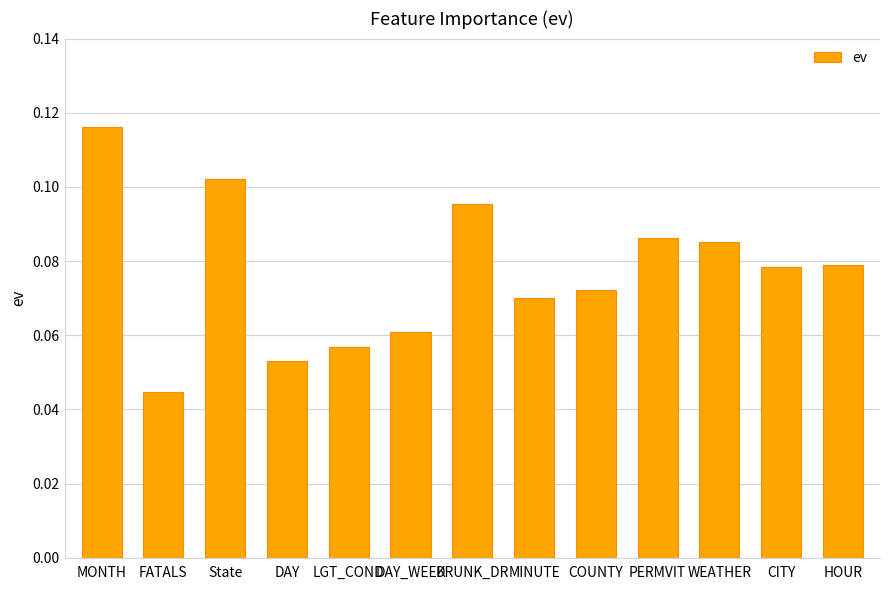

How many values are between 0 and 1?

13